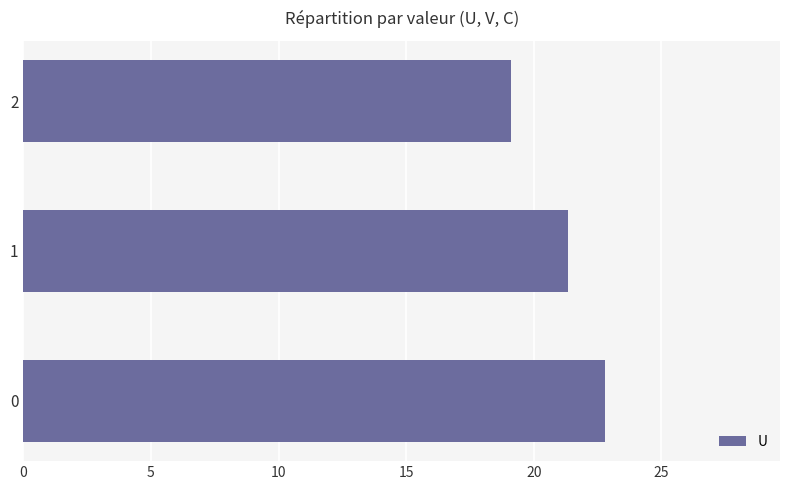

List the labels in order of value, smallest first.

2, 1, 0